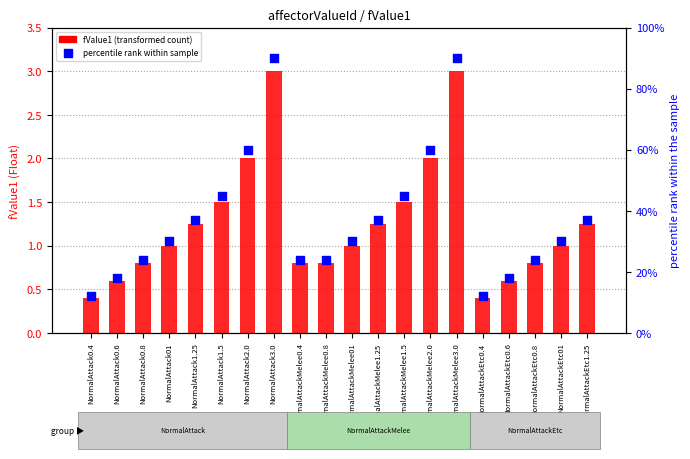

At how many categories does at least one series exceed 43?

6